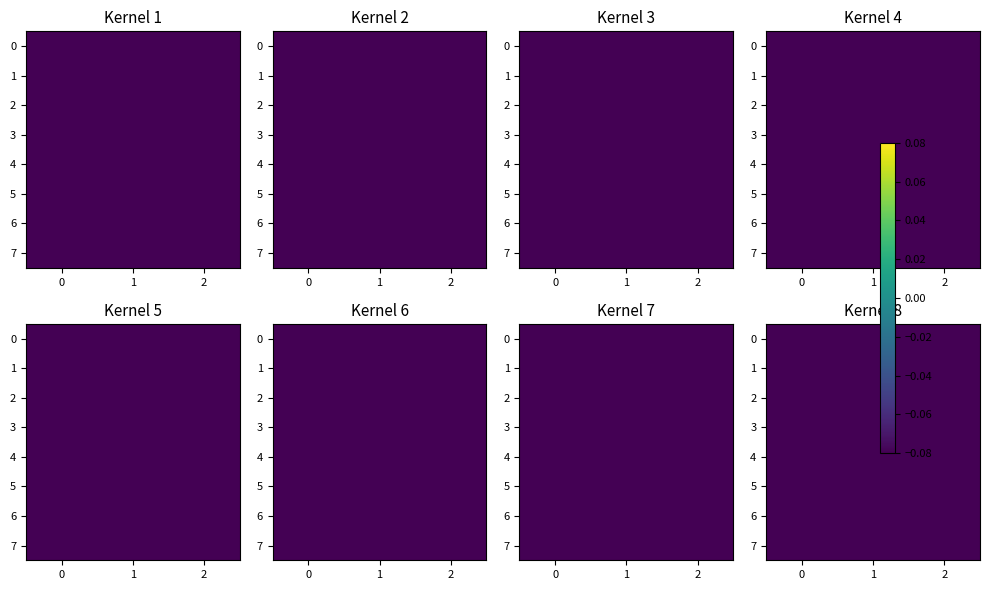

What is the sum of all 7 values?

-1.2